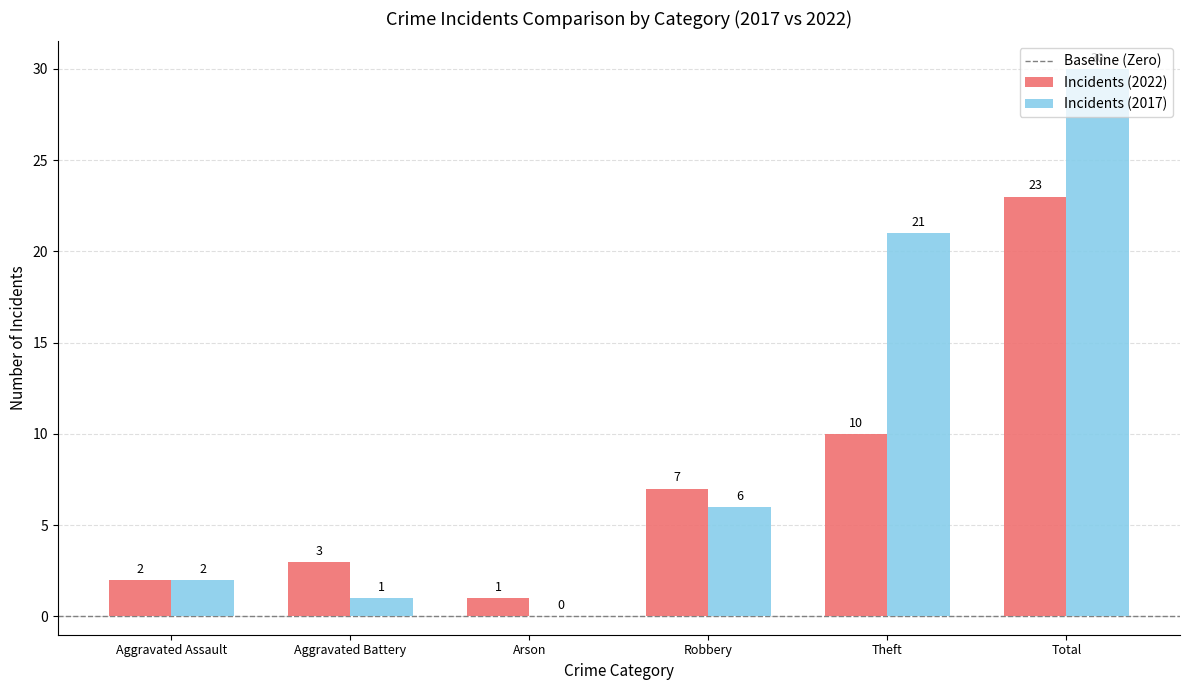

What is the sum of the Incidents (2022) values at Total and Theft?

33